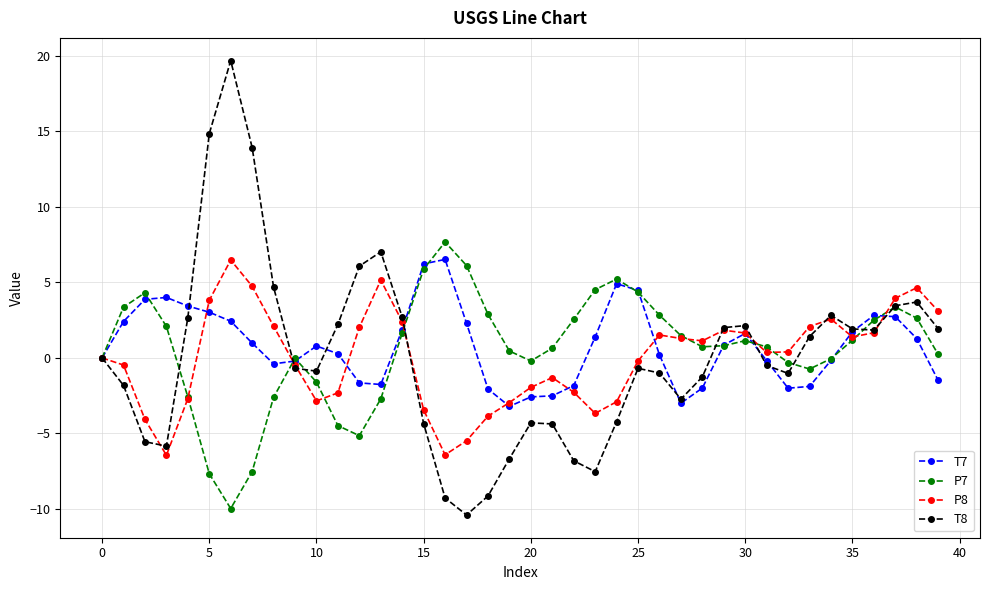

What is the value of the T8 point at the 5th from the left?

2.7